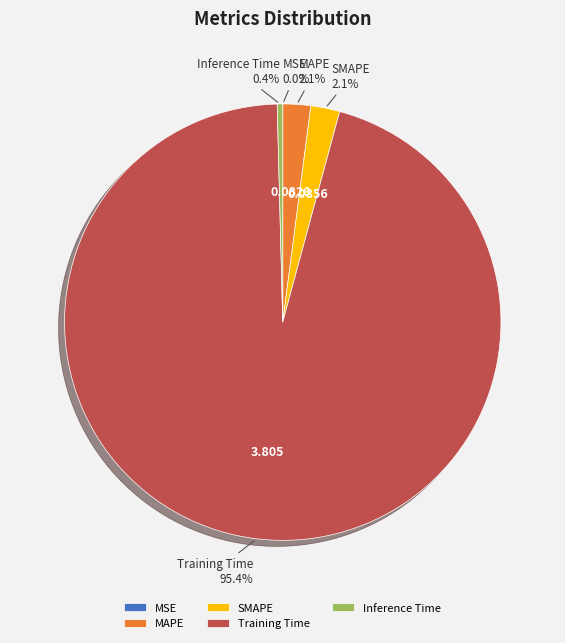

Between Training Time and Inference Time, which is larger?

Training Time